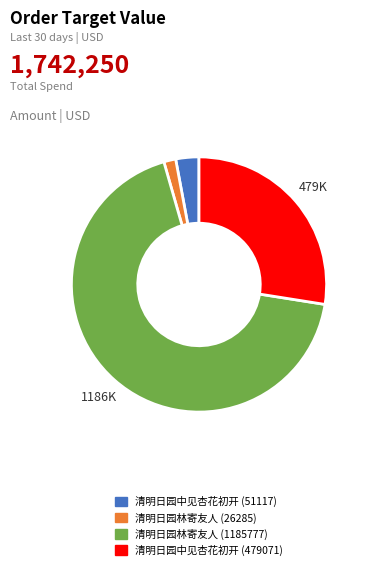

True or false: 清明日园林寄友人 (26285) accounts for 2% of the total.

True